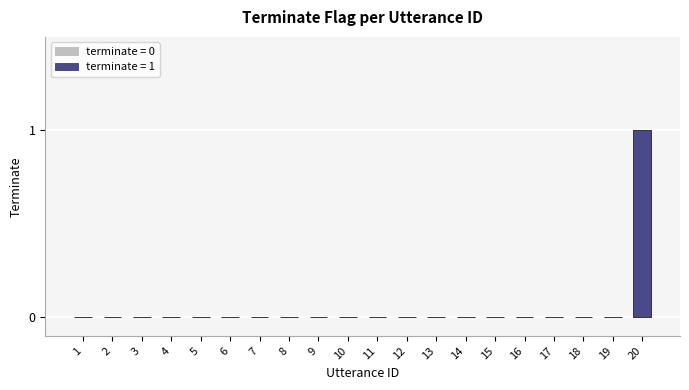

The chart shows a value of -1 at 5. True or false?

False